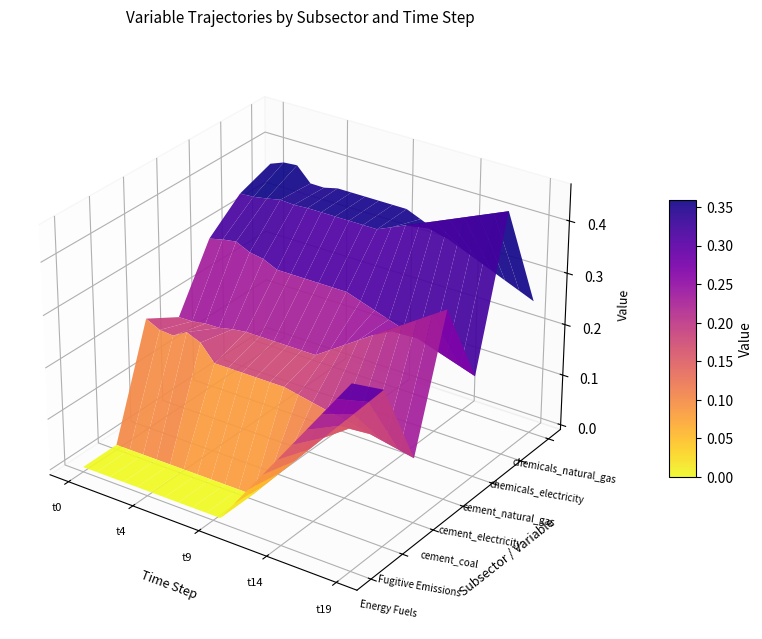

What is the total value across all series at 12?

1.5